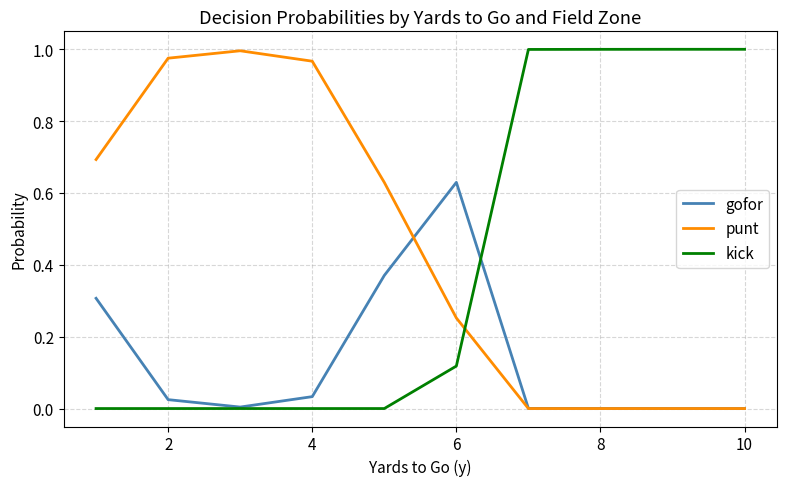

True or false: punt and gofor intersect in this chart.

True